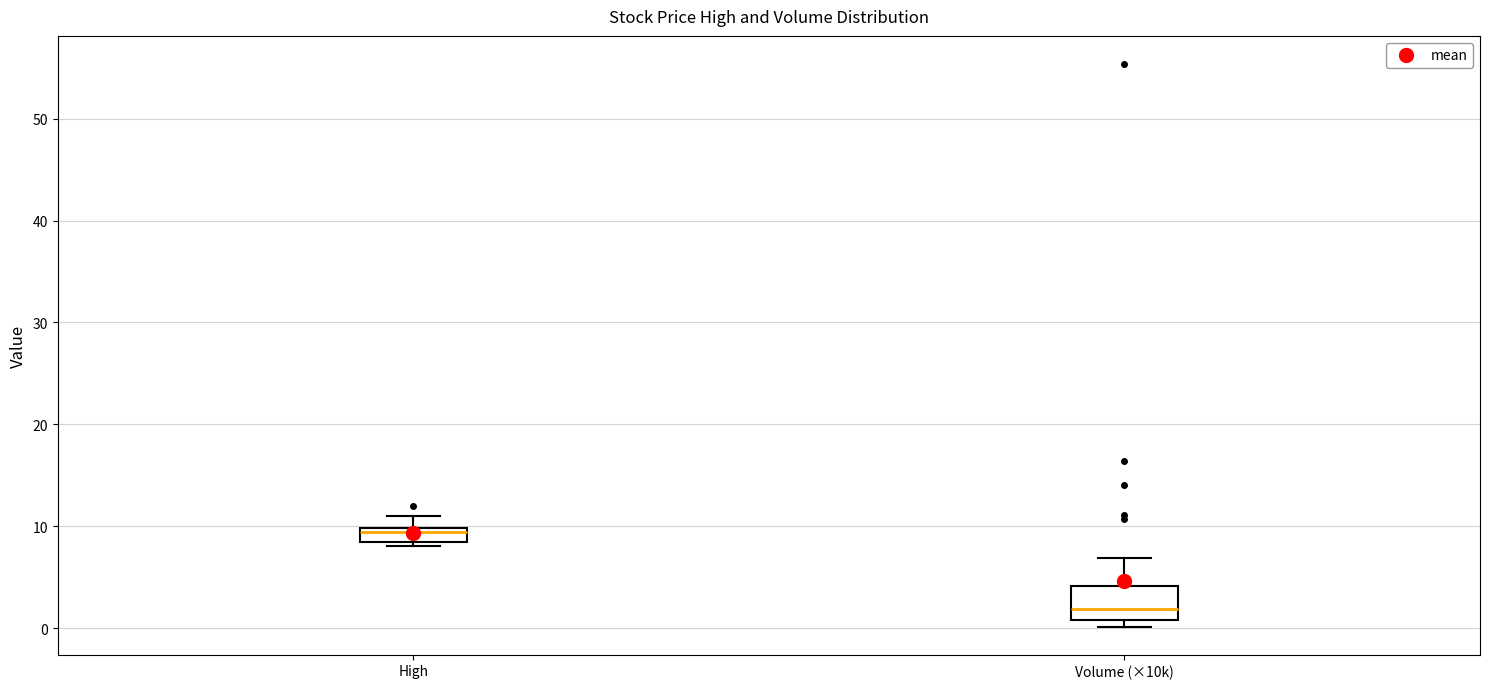

Where is the lower edge of the box for High on the y-axis? The values are not printed on the chart, so give them approximately, as read against the axis.

9